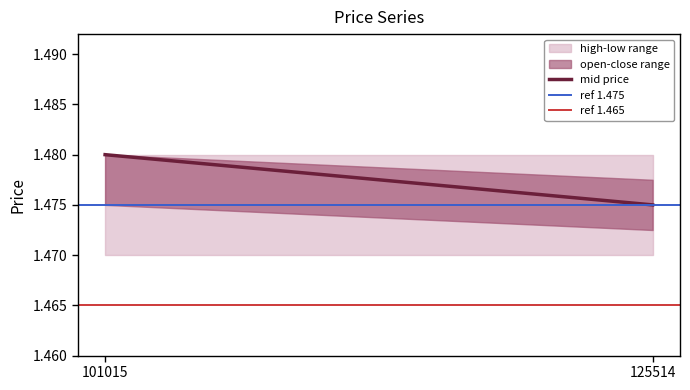

Rank the series at 101015 from lowest to highest value.

ref 1.465, ref 1.475, mid price